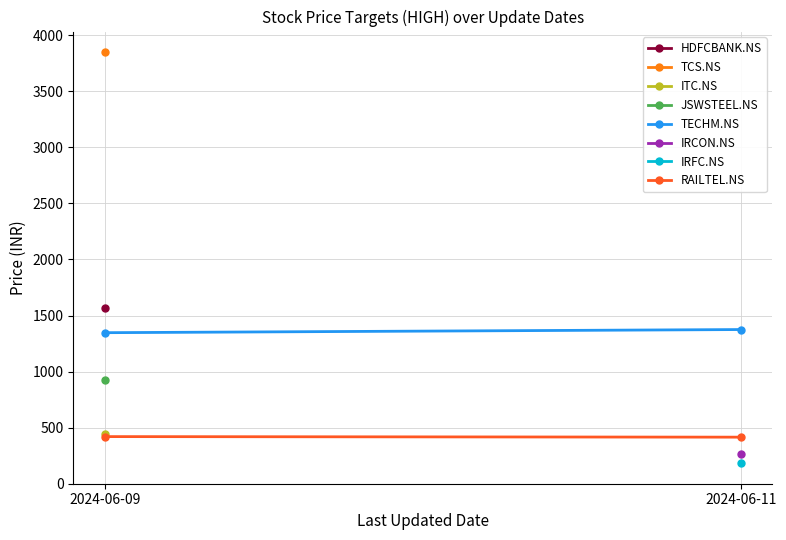

At which label is TECHM.NS closest to 1361?

2024-06-09